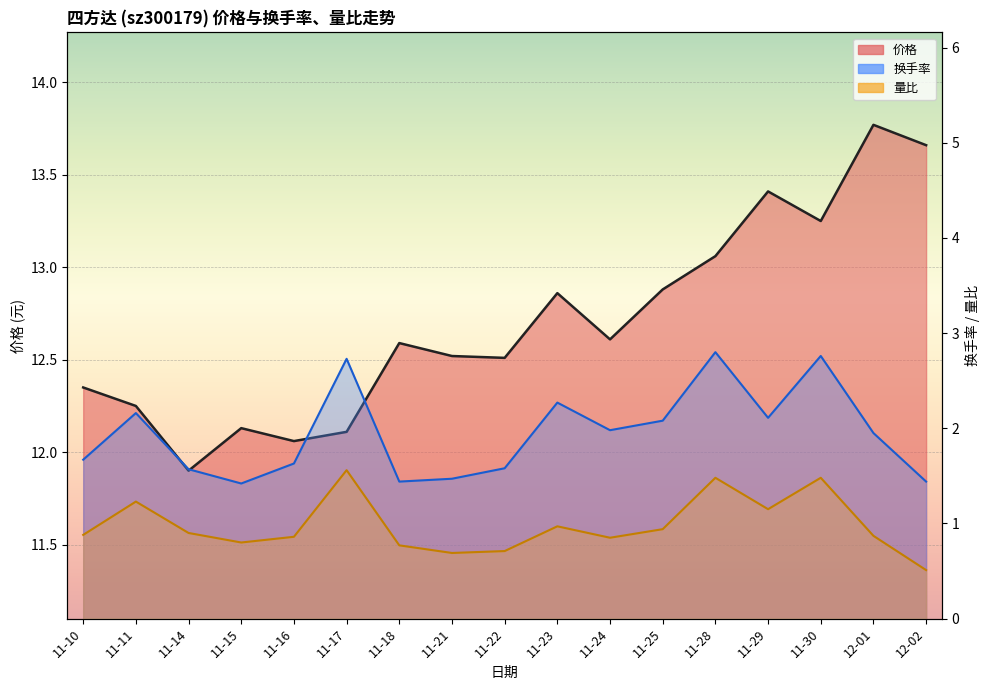

How many categories are shown in the chart?

17